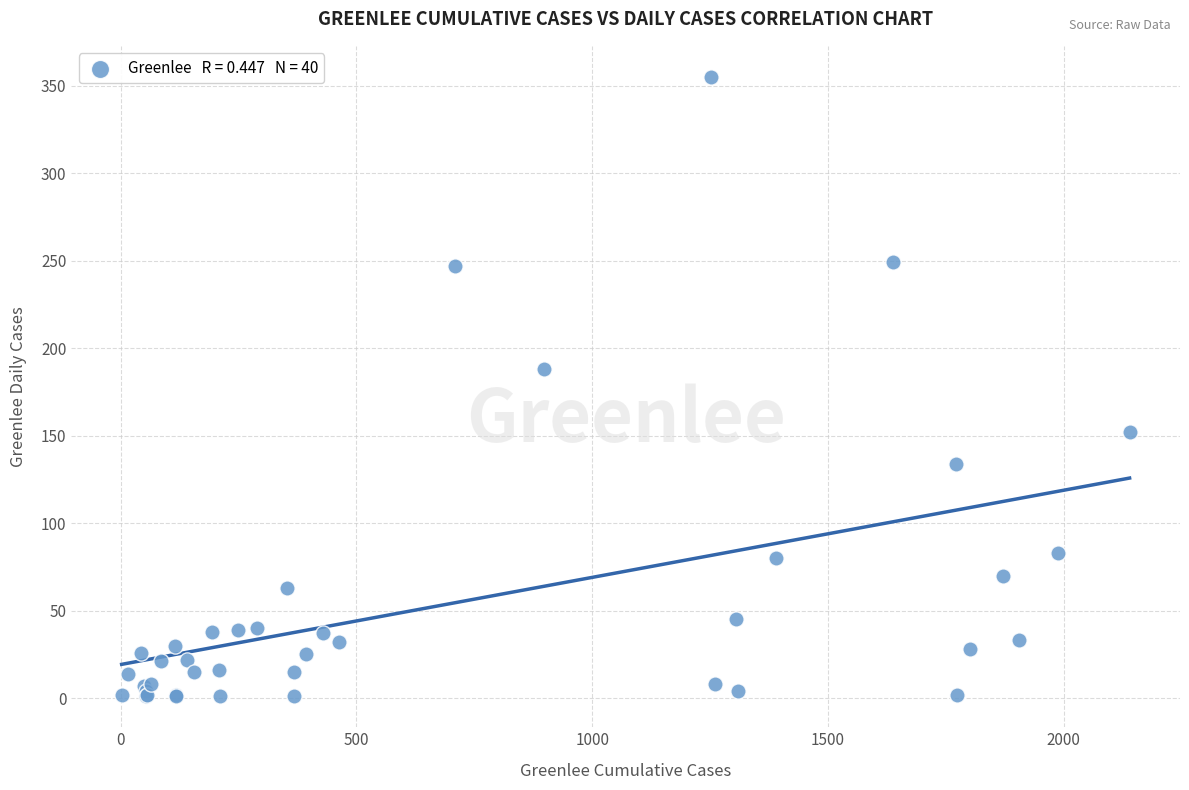

What Y value in the scatter plot is closest to 178?

188